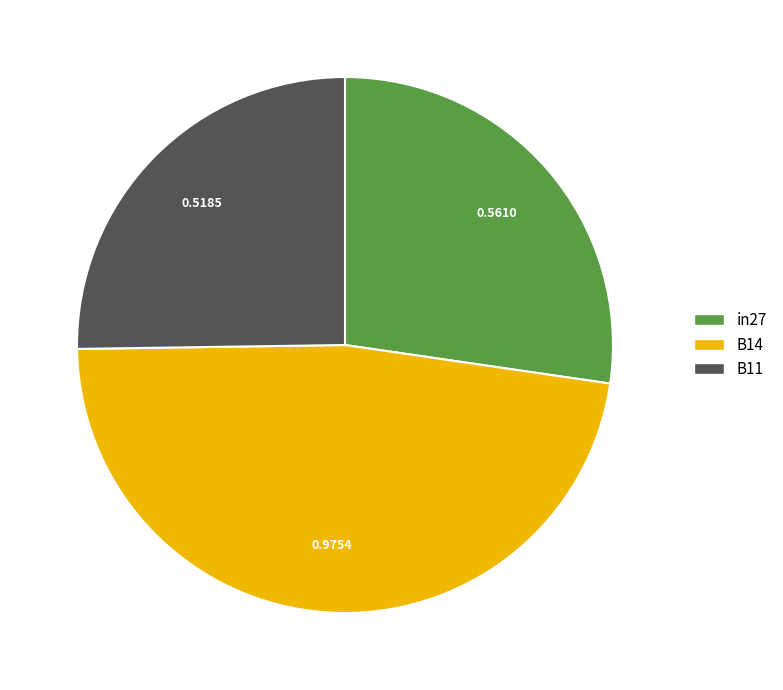

Rank the categories by value from lowest to highest.

B11, in27, B14